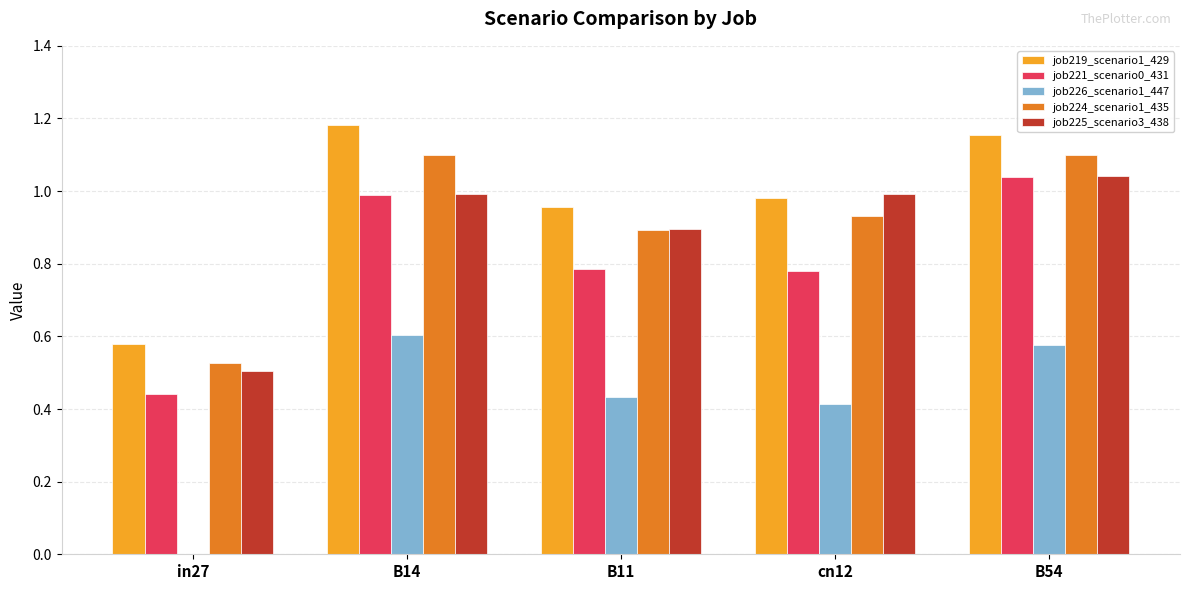

Which series changed the most between B14 and cn12?

job221_scenario0_431